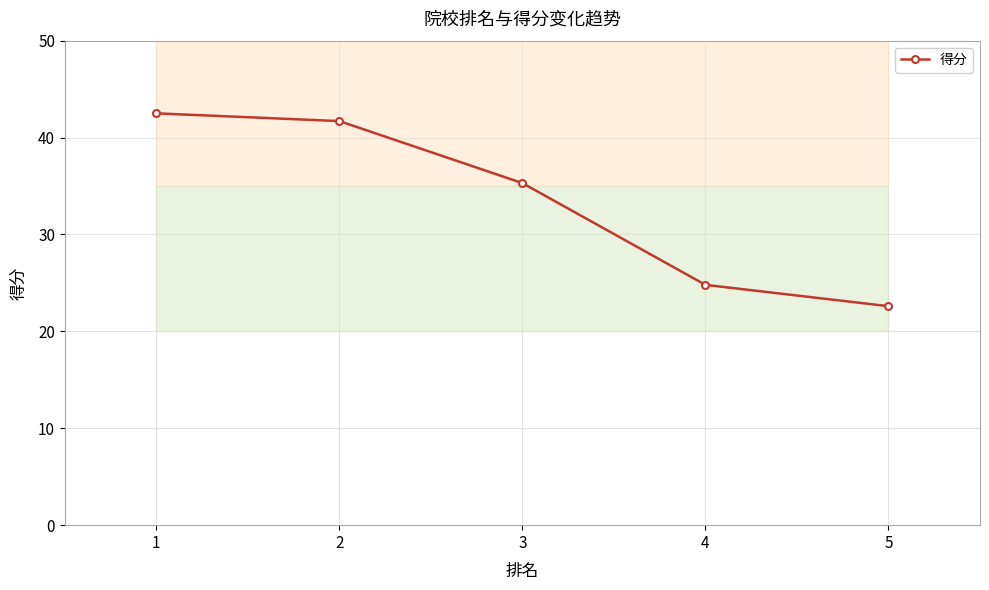

Reading right to left, list all the values displayed in this chart.

22.6	24.8	35.3	41.7	42.5